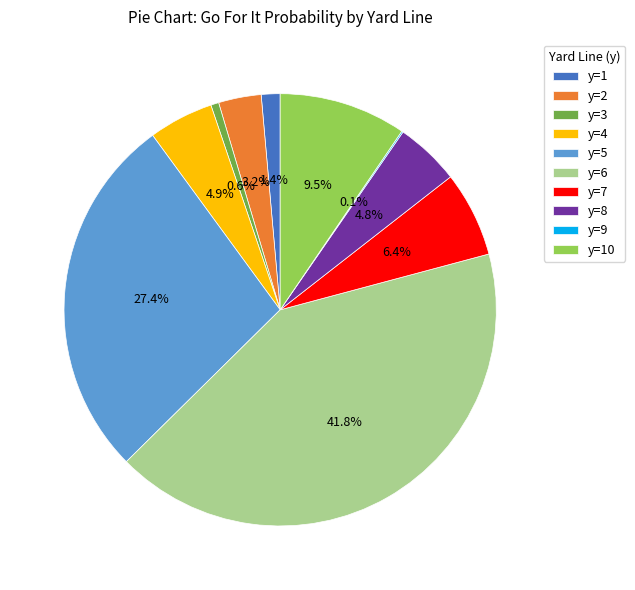

What is the largest slice in the pie chart?

y=6